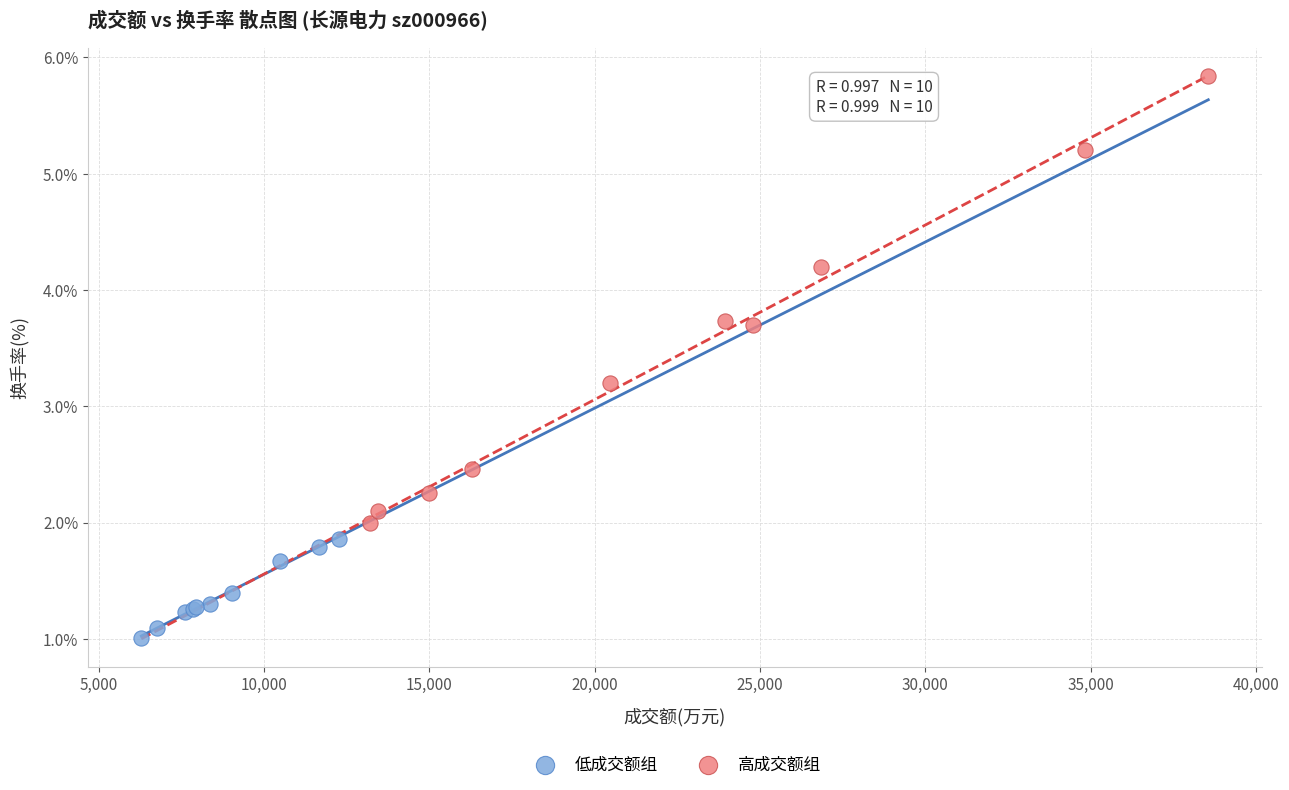

Which series reaches the minimum Y coordinate?

低成交额组